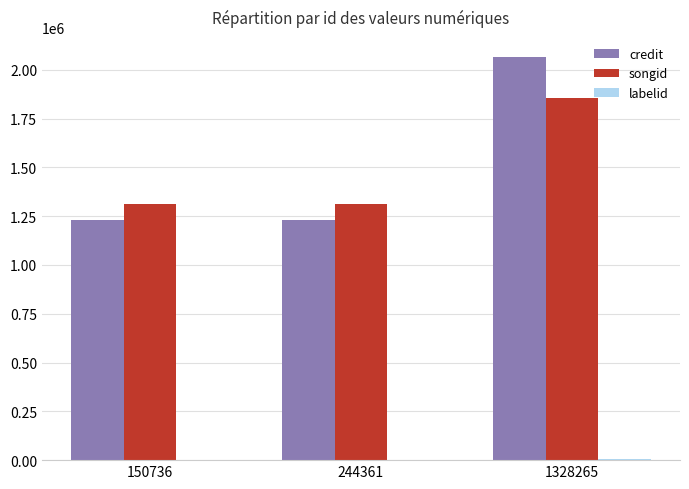

Does the chart contain stacked bars?

No